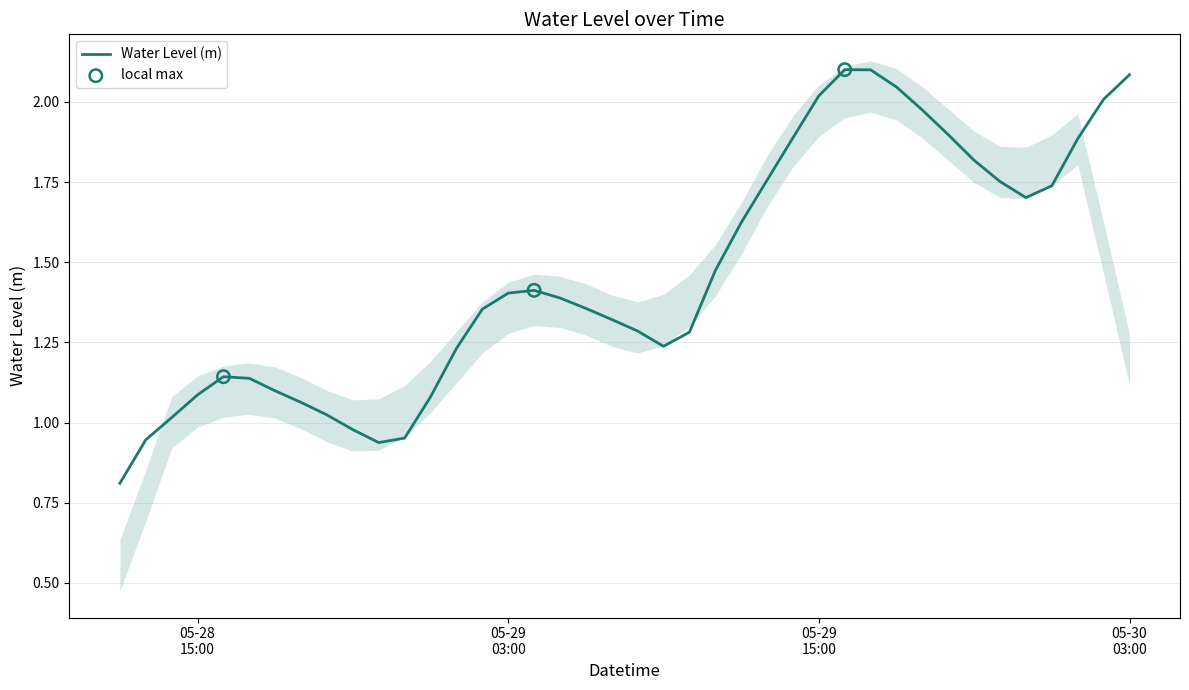

Approximately how many times larger is the value at 2025-05-28 21:00:00 compared to 2025-05-29 00:00:00?

0.9